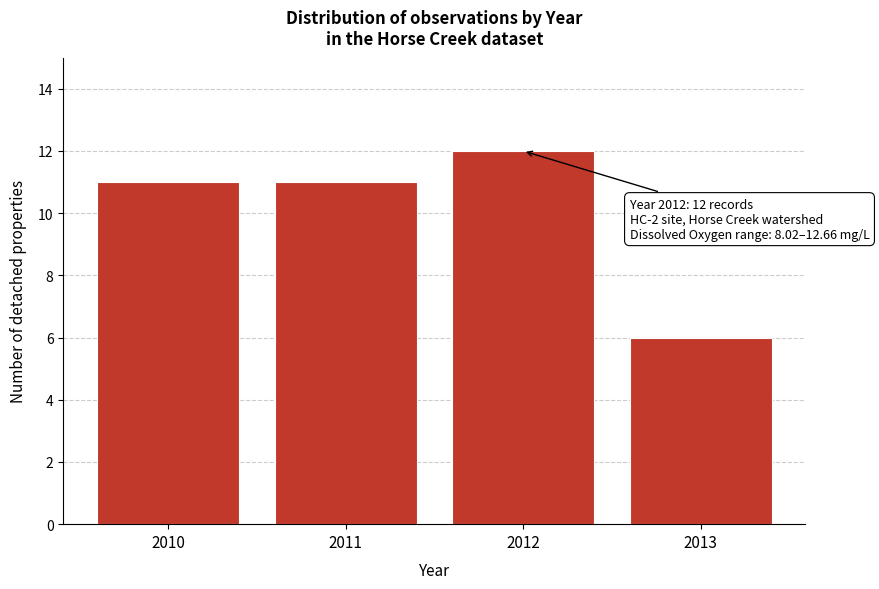

Reading left to right, extract all data points from this chart.

11	11	12	6